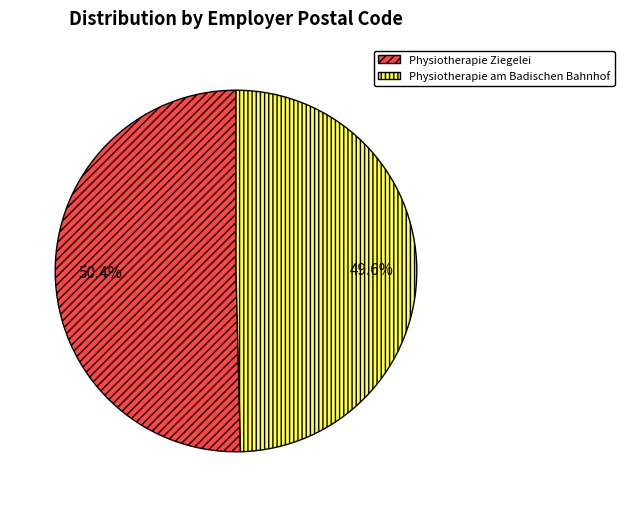

Approximately how many times larger is the value at Physiotherapie am Badischen Bahnhof compared to Physiotherapie Ziegelei?

1.0